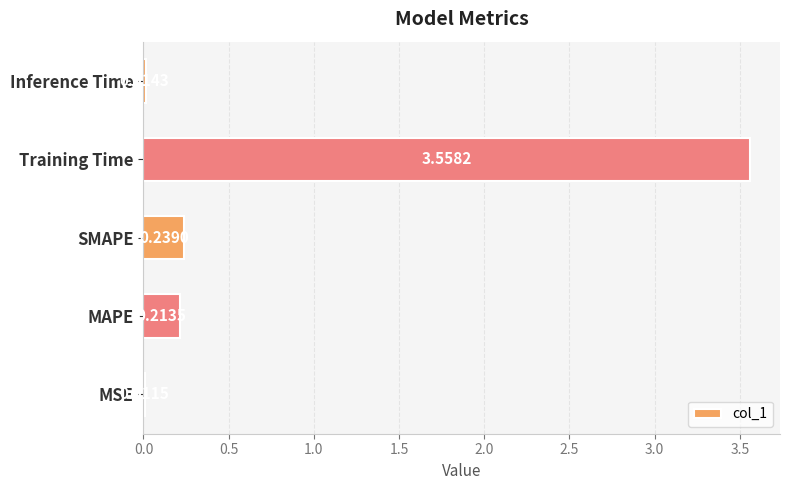

How many distinct data groups are displayed?

1